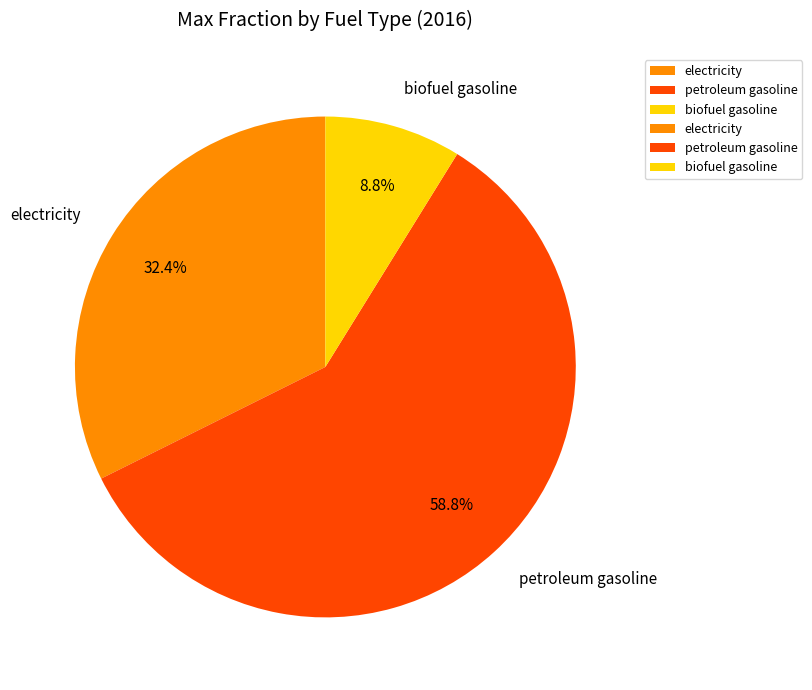

To the nearest percent, what is the difference between the biofuel gasoline and electricity slice percentages?

24%